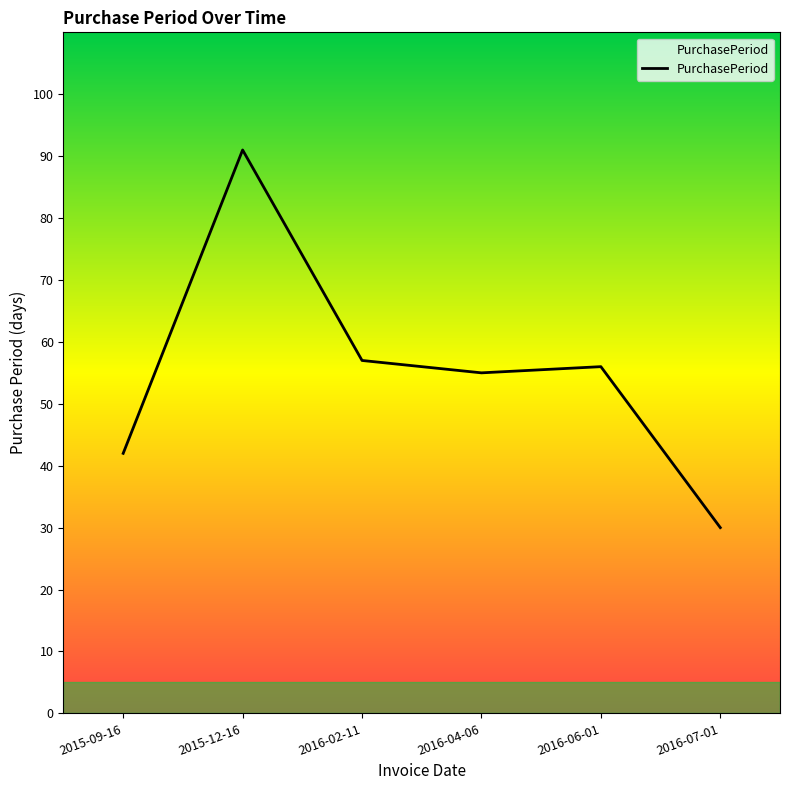

Which category has the highest value across all series?

2015-12-16